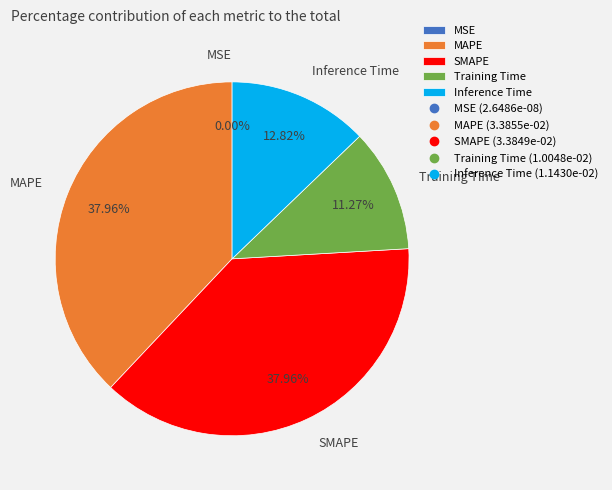

What percentage is the SMAPE slice, to the nearest percent?

38%